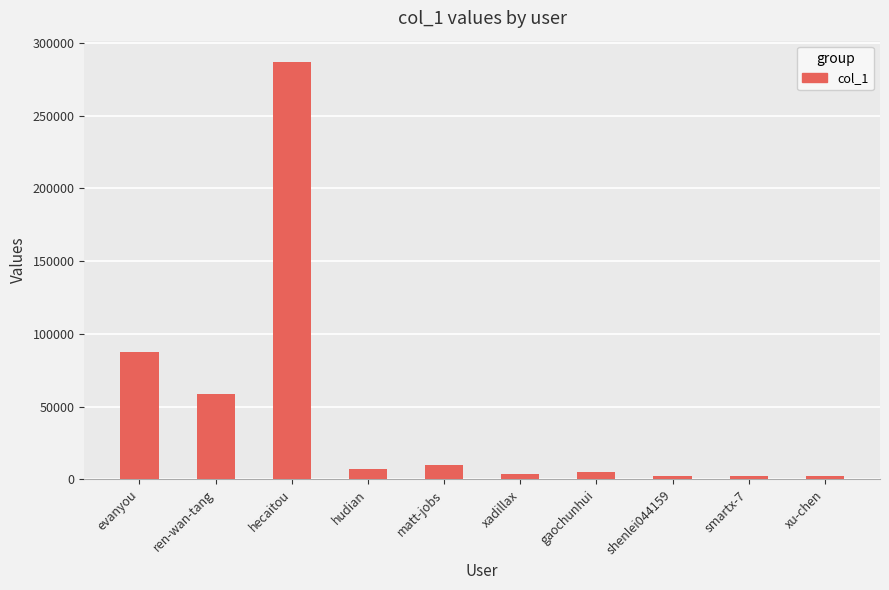

What is the value of the 8th bar from the left?

2095